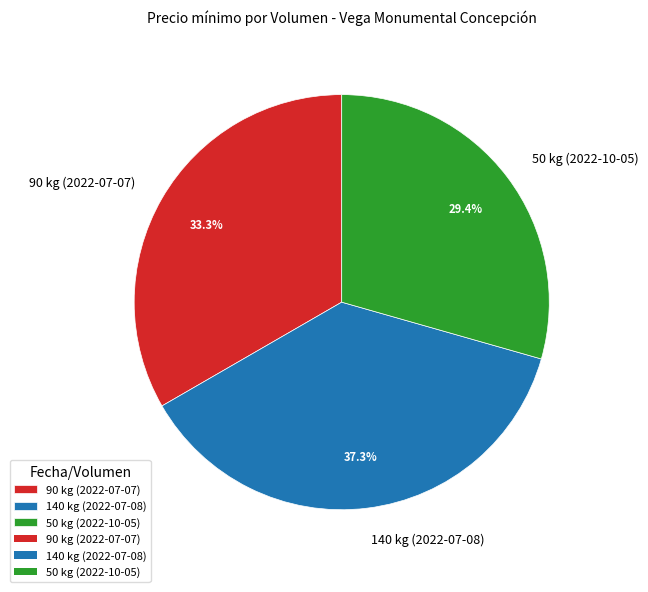

What percentage is the 90 kg (2022-07-07) slice, to the nearest percent?

33%